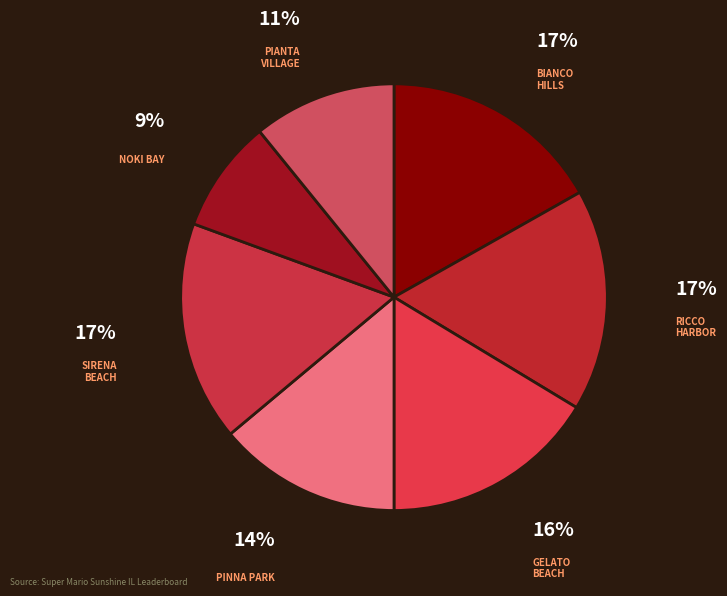

Rank the categories by value from lowest to highest.

Noki Bay, Pianta Village, Pinna Park, Gelato Beach, Sirena Beach, Bianco Hills, Ricco Harbor